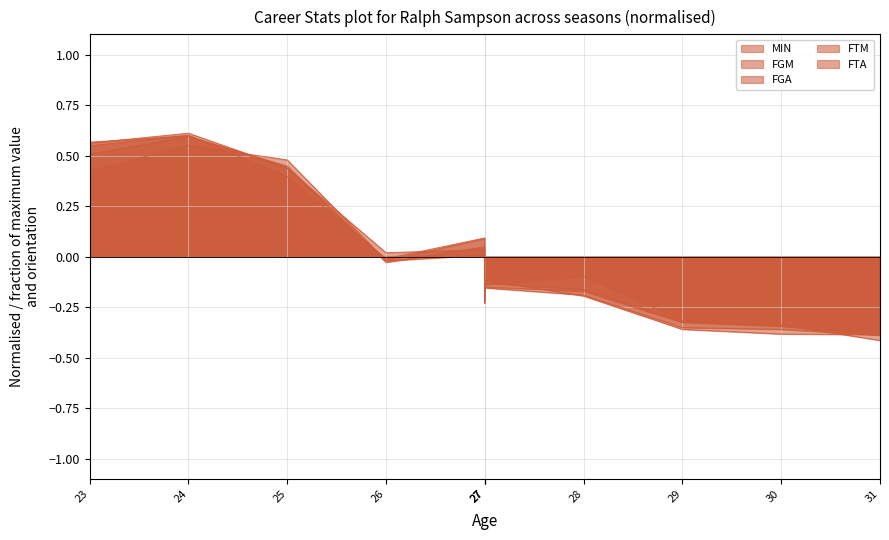

Where do FGA and FTA first cross each other?

24 and 25